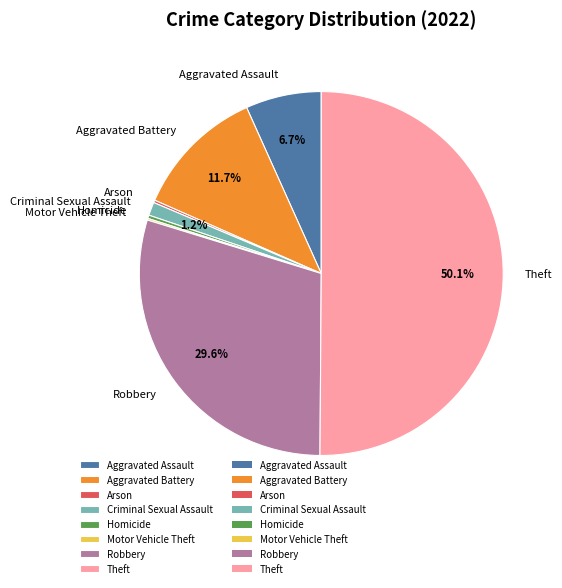

Which slice represents more than half of the pie?

Theft